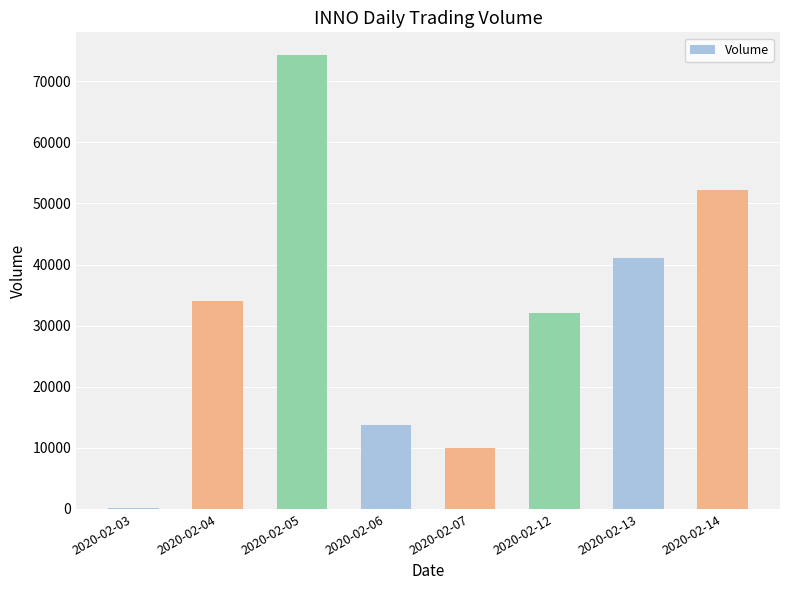

Reading left to right, transcribe all the data shown in this chart.

100	34100	74300	13800	10000	32000	41100	52200